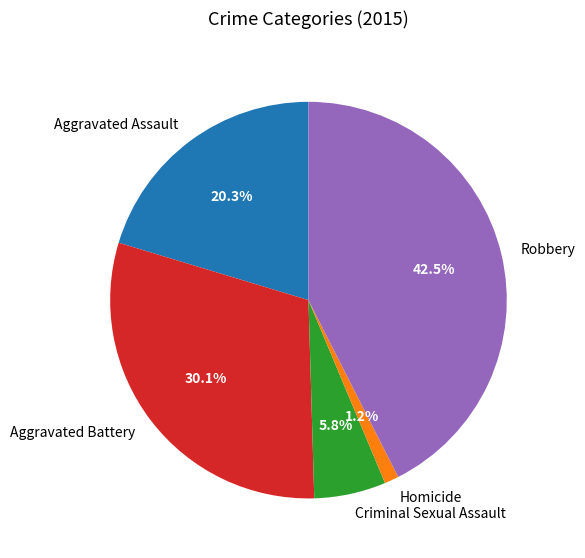

Rank the categories by value from lowest to highest.

Homicide, Criminal Sexual Assault, Aggravated Assault, Aggravated Battery, Robbery